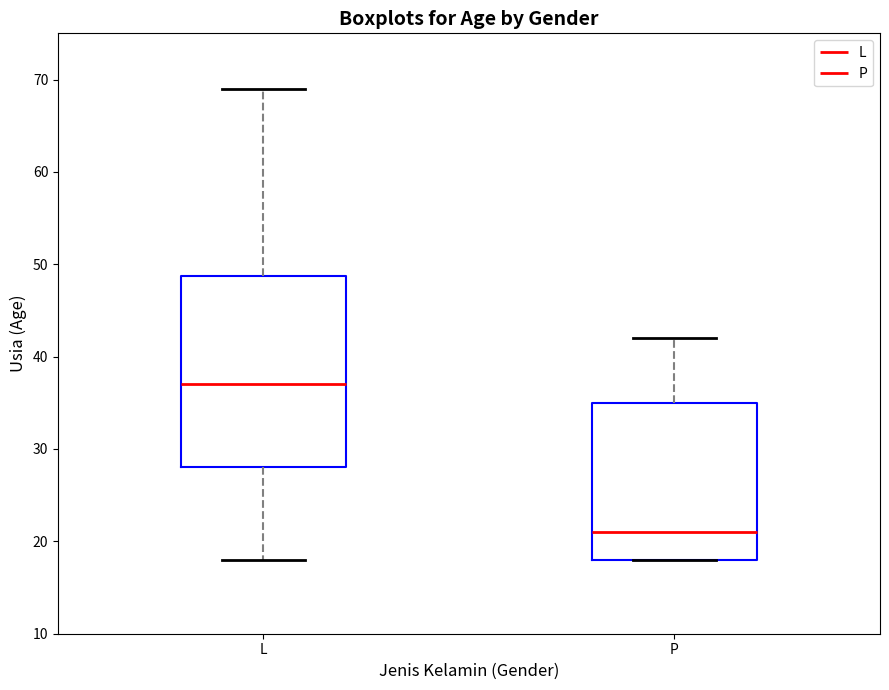

Which box's median line is the lowest?

P